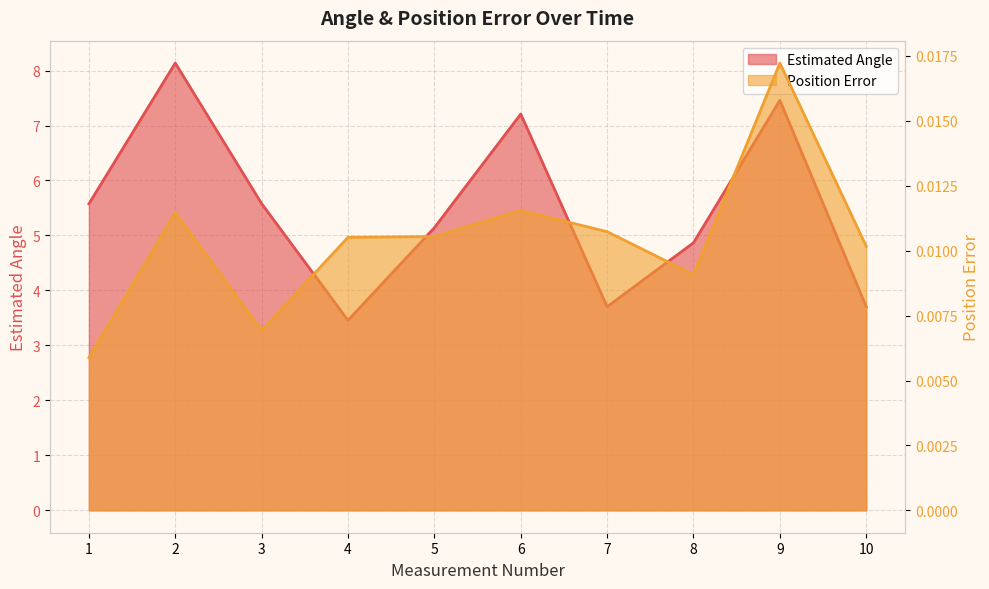

In Position Error, how many points are lower than both neighbors (excluding endpoints)?

2